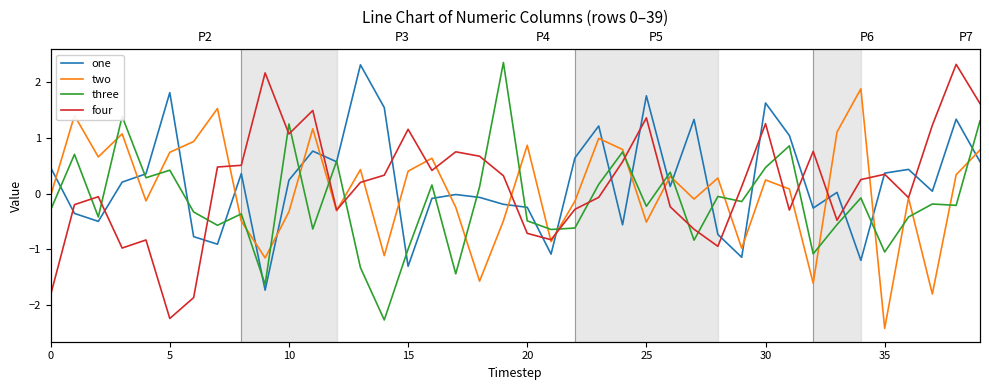

What are all the series names shown in the legend?

one, two, three, four